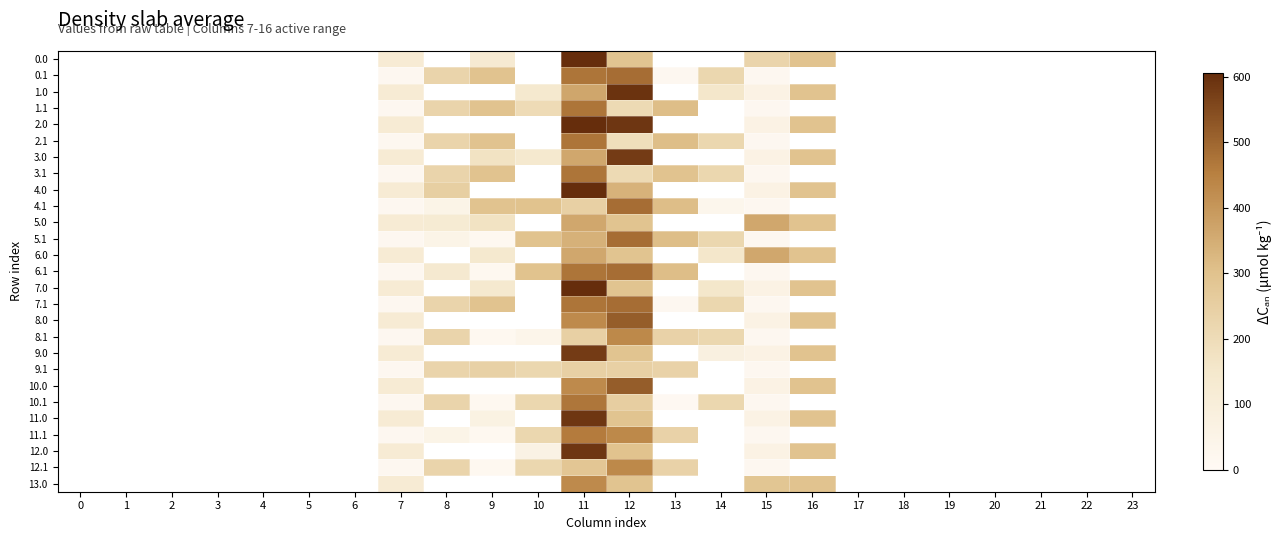

List the labels in order of 12.1 value, smallest first.

9, 0, 1, 2, 3, 4, 5, 6, 15, 7, 10, 8, 13, 11, 12, 14, 16, 17, 18, 19, 20, 21, 22, 23